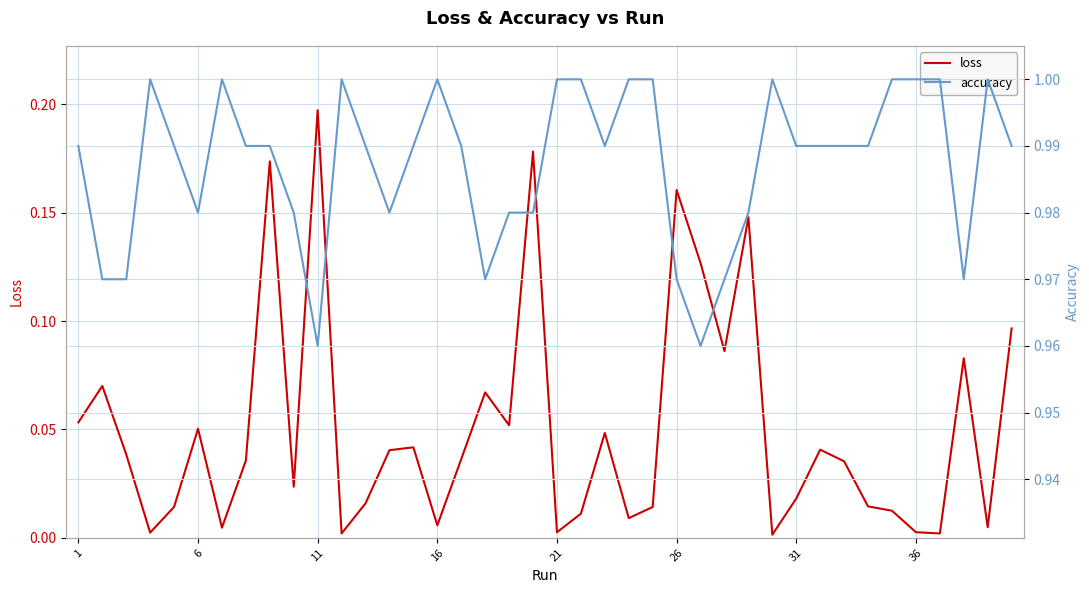

Is this an area chart (filled region under the line)?

No